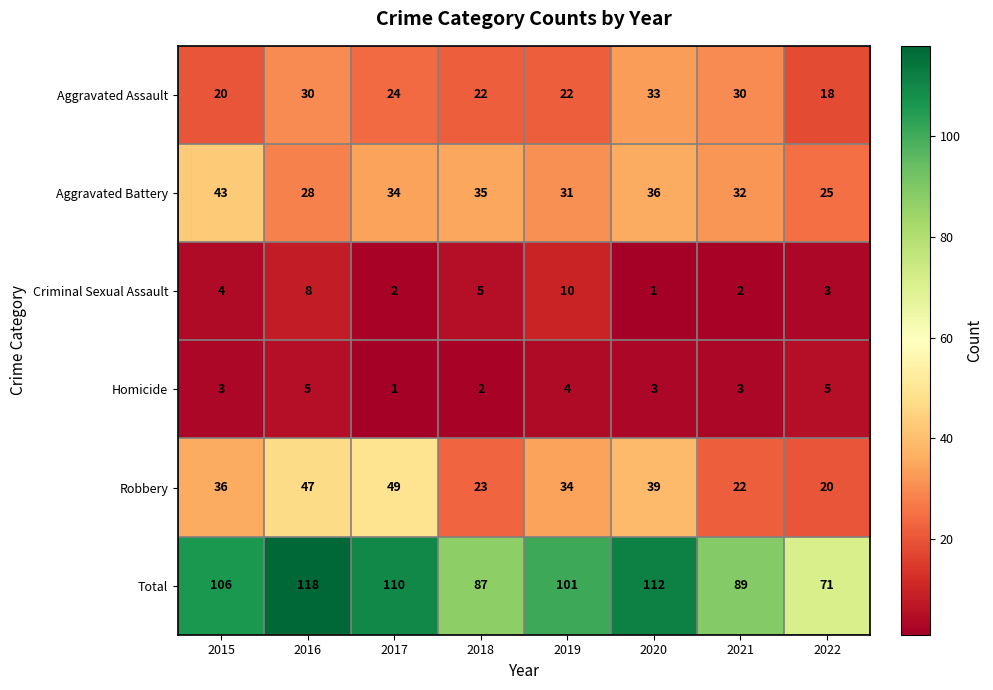

Which series has the widest spread of values?

Total